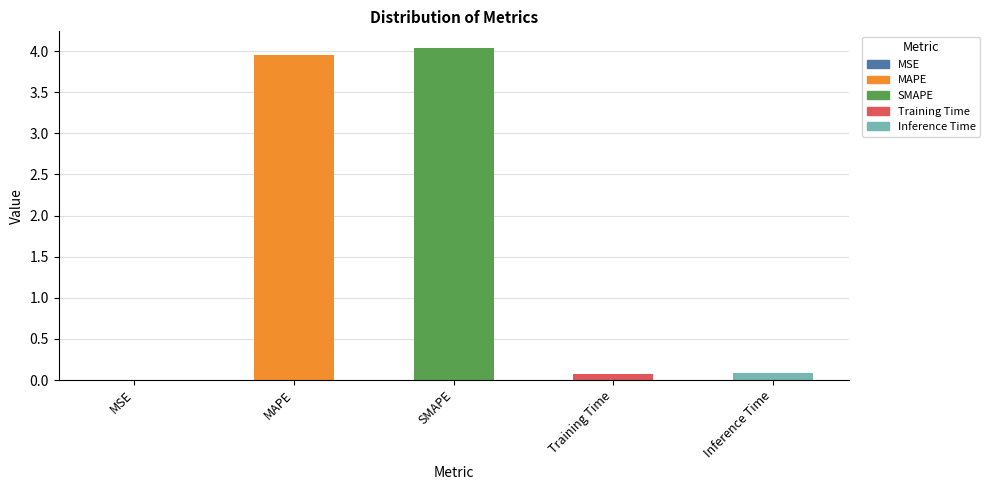

Is it true that the value at Training Time is 0.1?

True